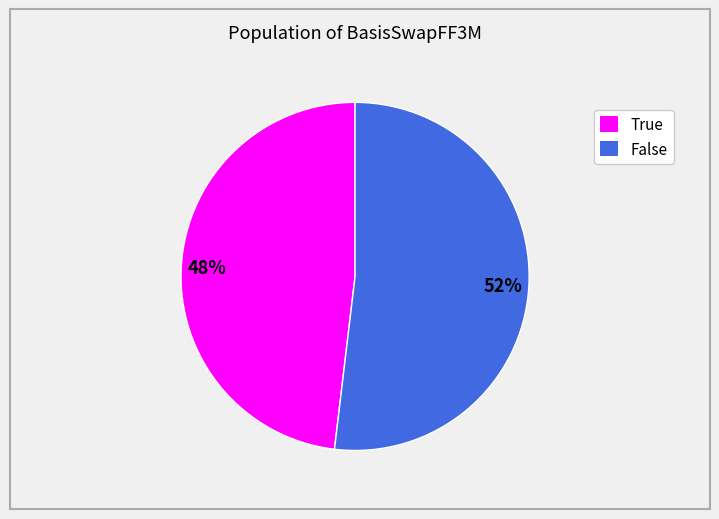

Does True account for over 50% of the chart?

No